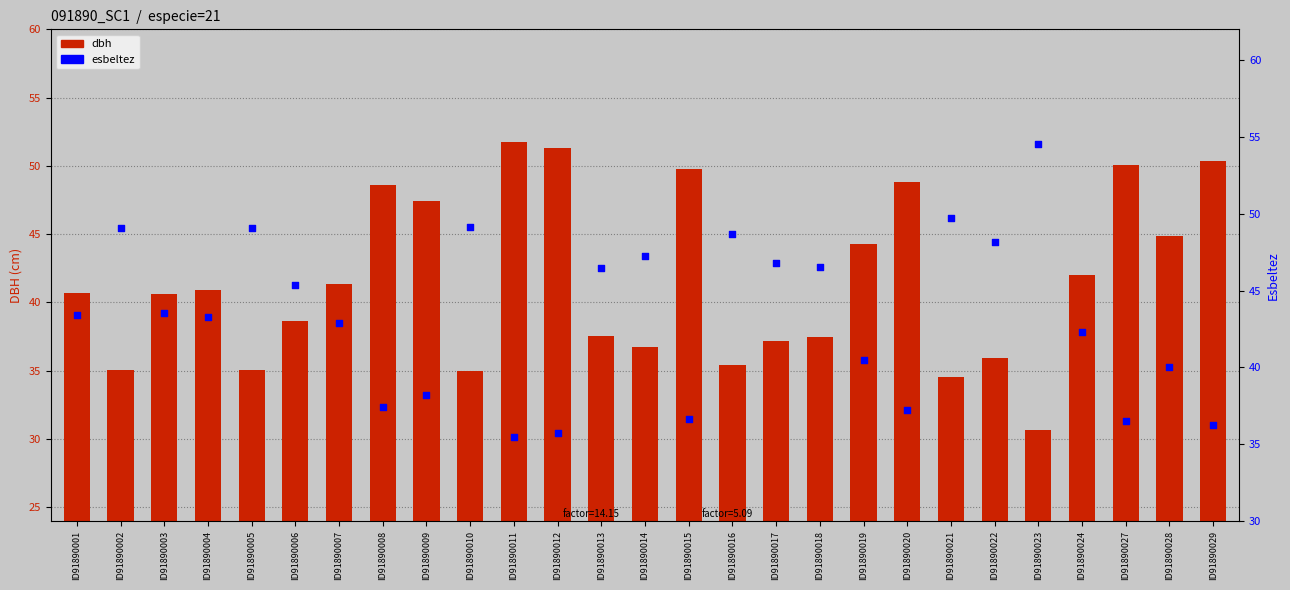

Which series has the widest spread of Y values?

dbh